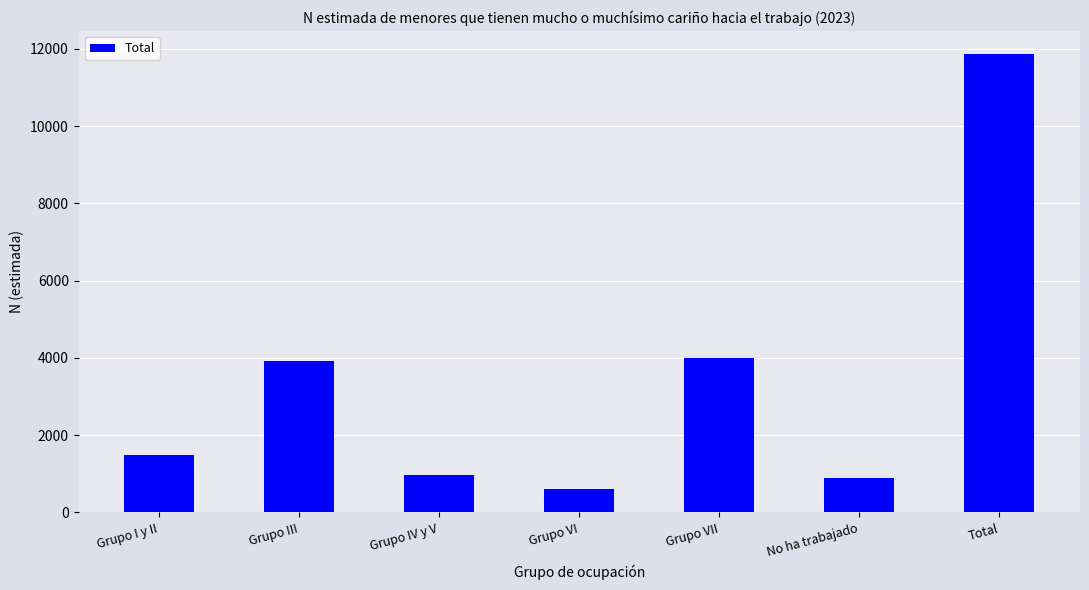

What position from the right is Grupo IV y V?

5